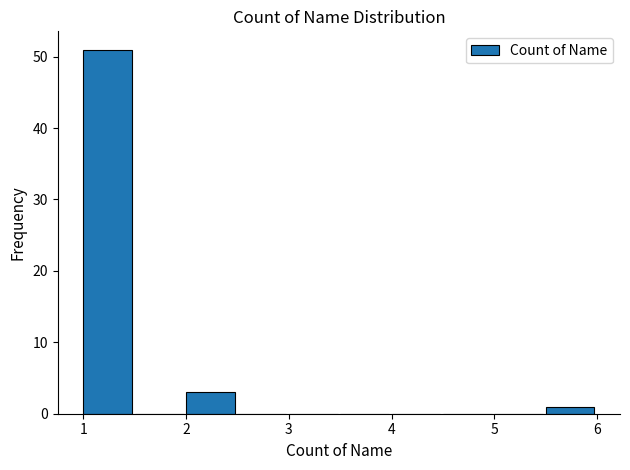

What is the height of the bar covering 1.0 to 1.5 on the x-axis? The values are not printed on the chart, so give them approximately, as read against the axis.

51